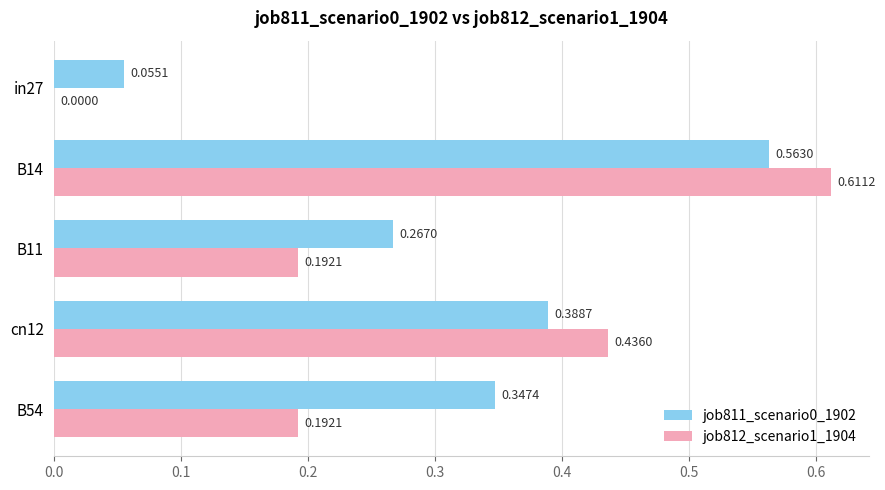

Is the value of job812_scenario1_1904 at in27 greater than the value of job811_scenario0_1902 at B14?

No